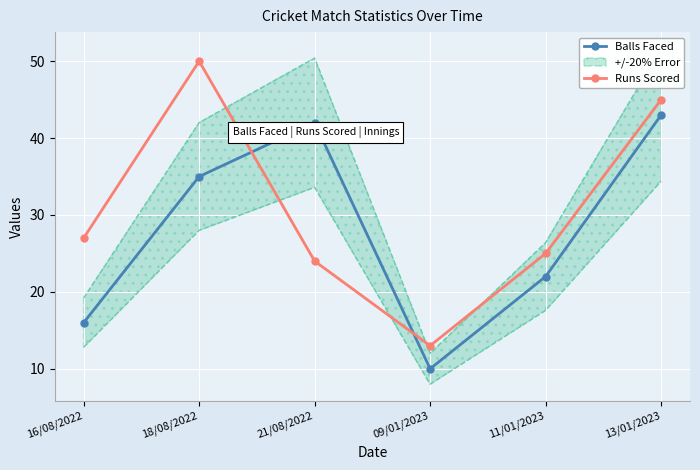

Reading left to right, what are all the values shown in this chart?

Balls Faced: 16	35	42	10	22	43
Runs Scored: 27	50	24	13	25	45